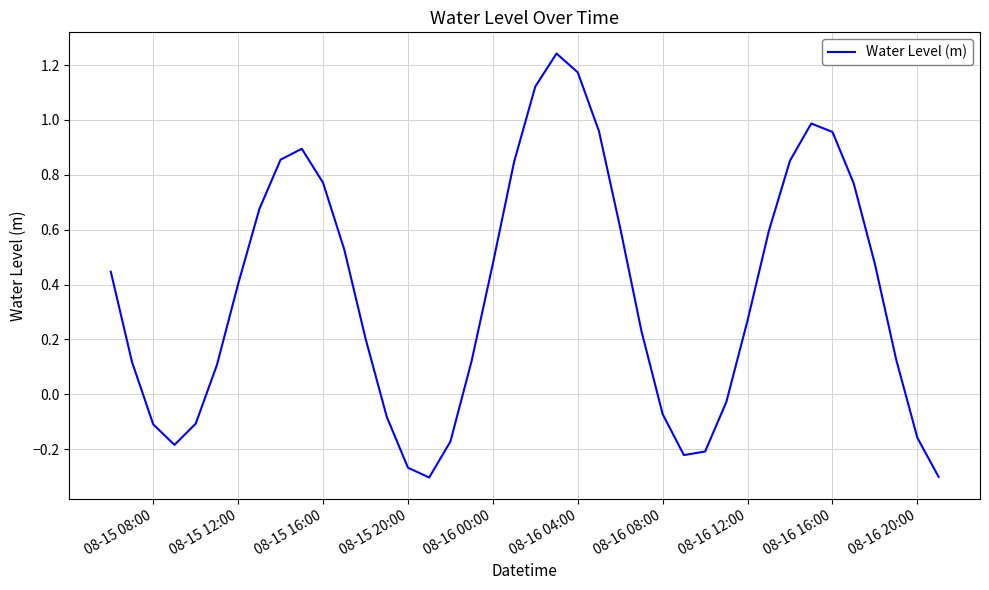

What is the difference between the maximum and minimum values?

1.5